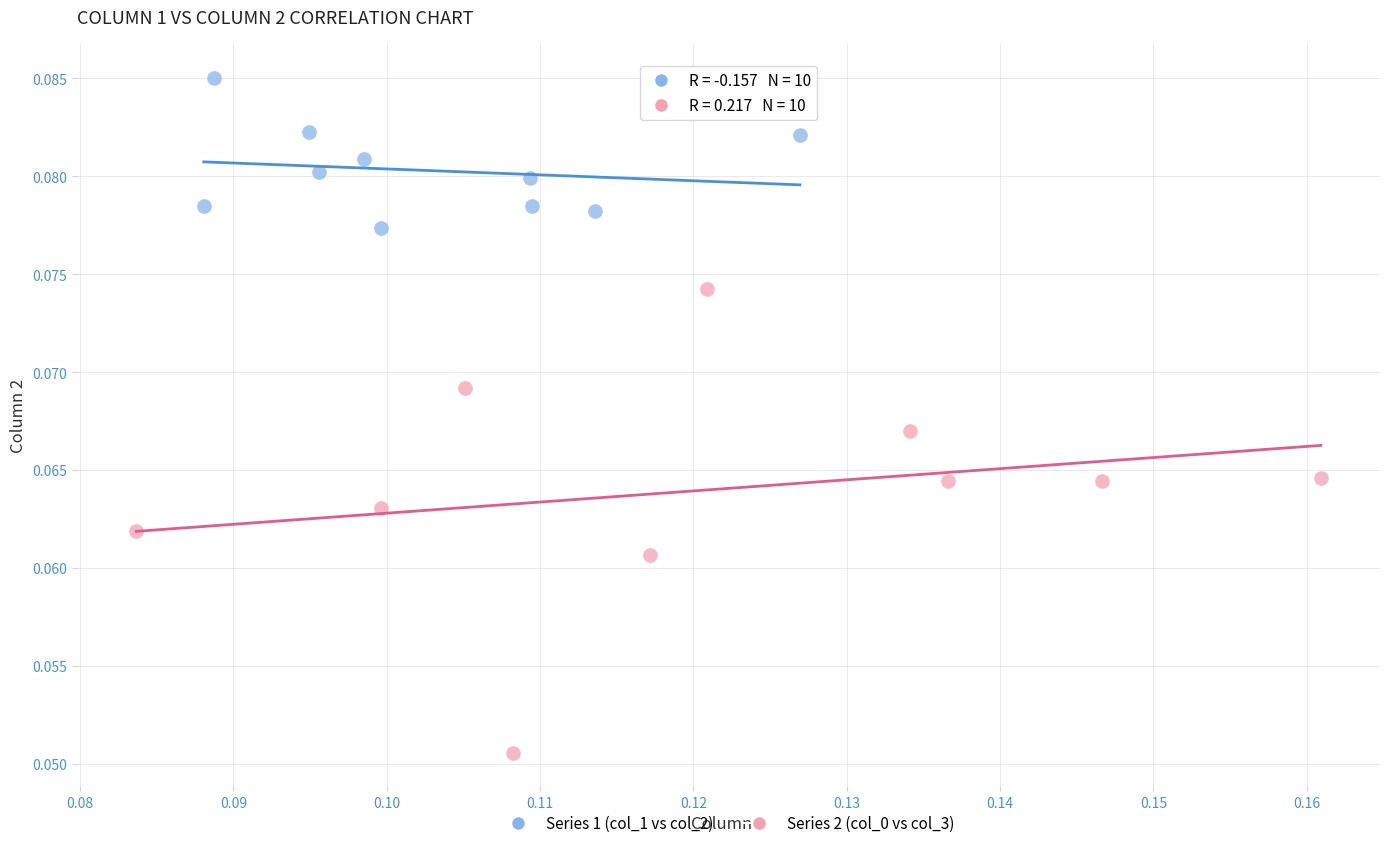

What are all the series names shown in the legend?

Series 1 (col_1 vs col_2), Series 2 (col_0 vs col_3)